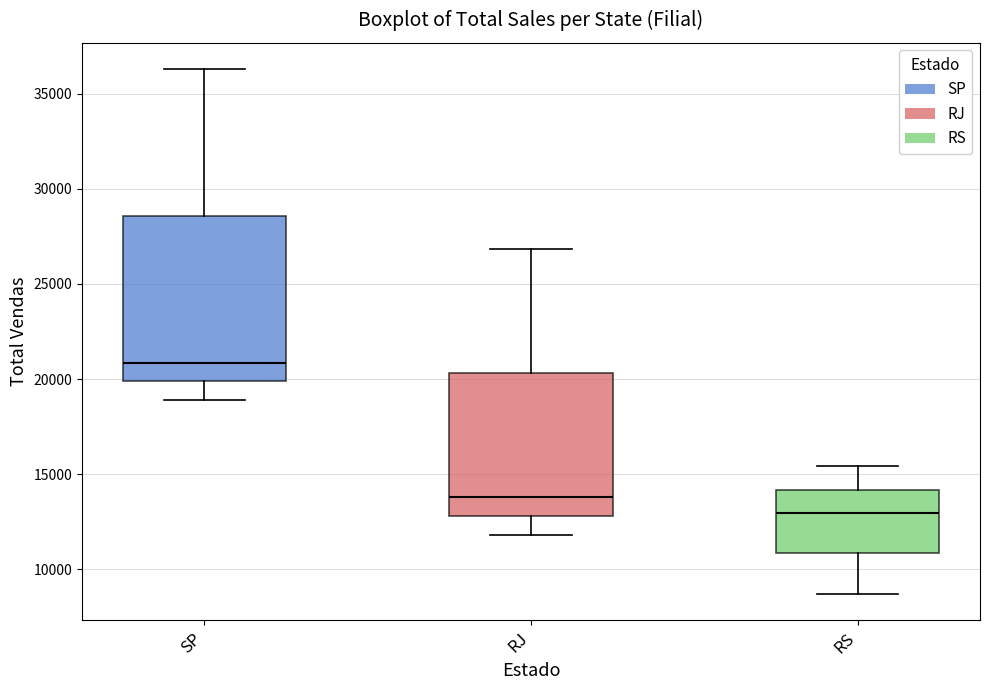

Comparing the boxes themselves (not the whiskers), which one is the tallest?

SP